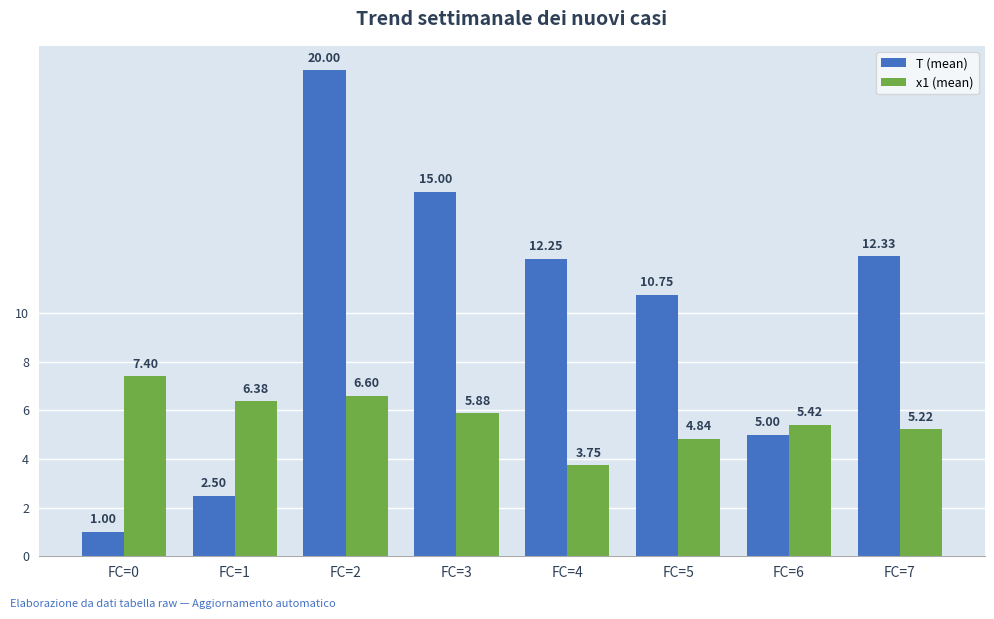

Rank the categories by T (mean) value from lowest to highest.

FC=0, FC=1, FC=6, FC=5, FC=4, FC=7, FC=3, FC=2